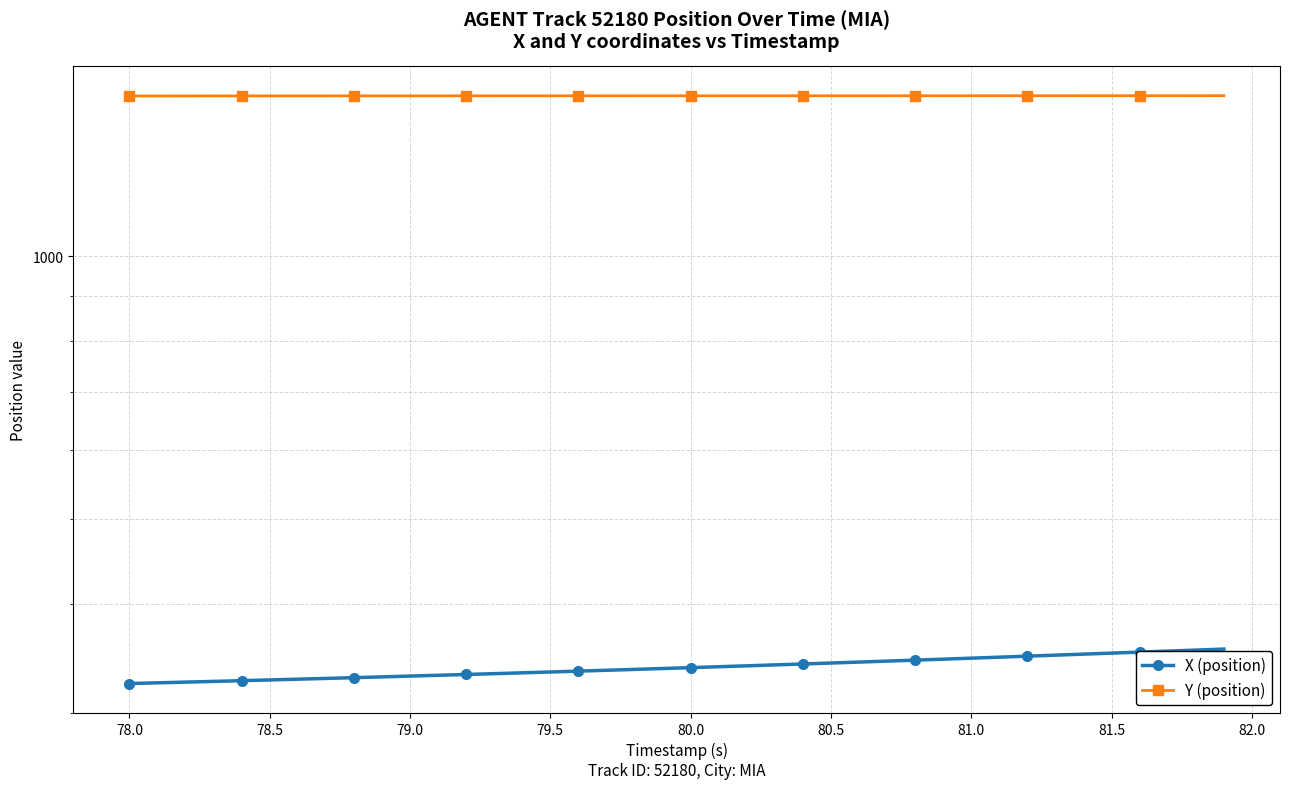

Which series has the largest range (max minus min)?

X (position)